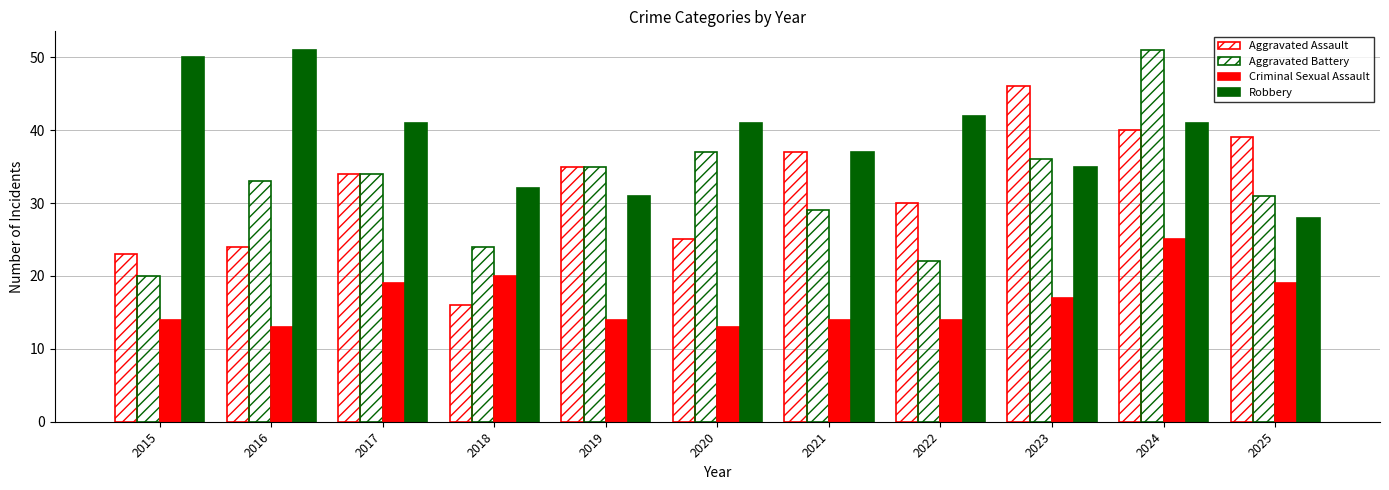

How many bars are there in each group?

4